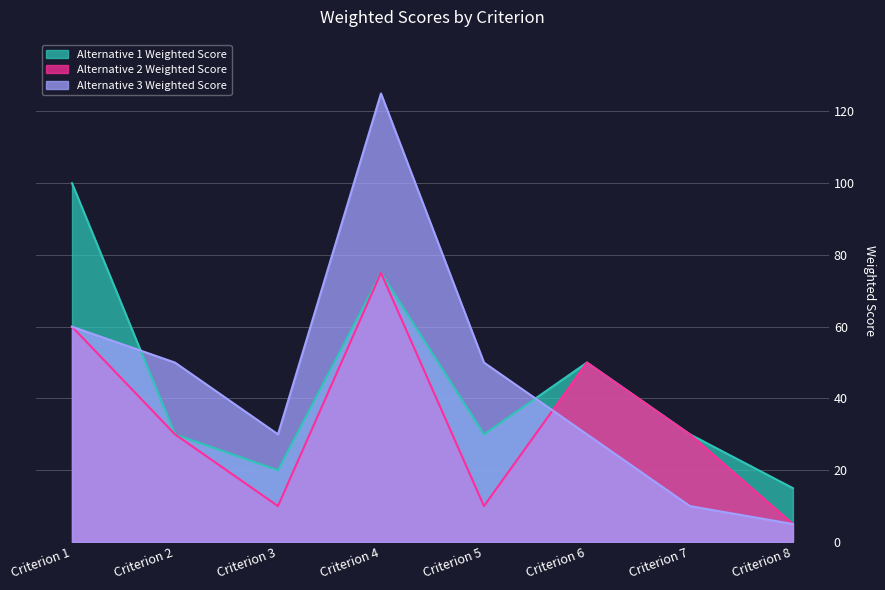

The value of Alternative 2 Weighted Score at Criterion 6 is 33. True or false?

False